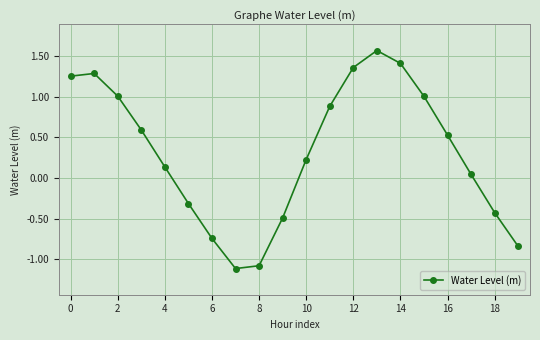

How many positive values are there?

13